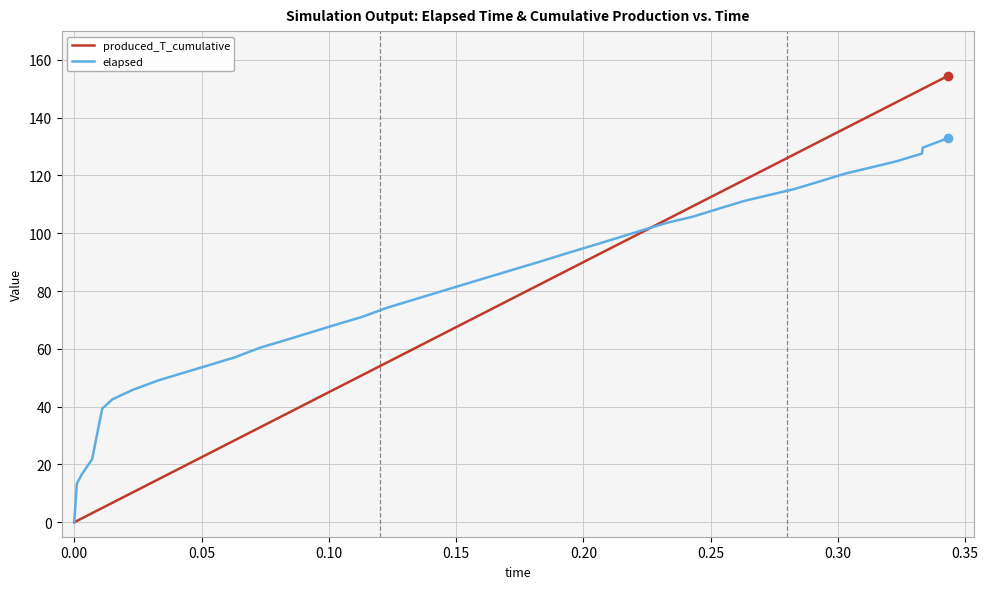

Which series has the largest range (max minus min)?

produced_T_cumulative